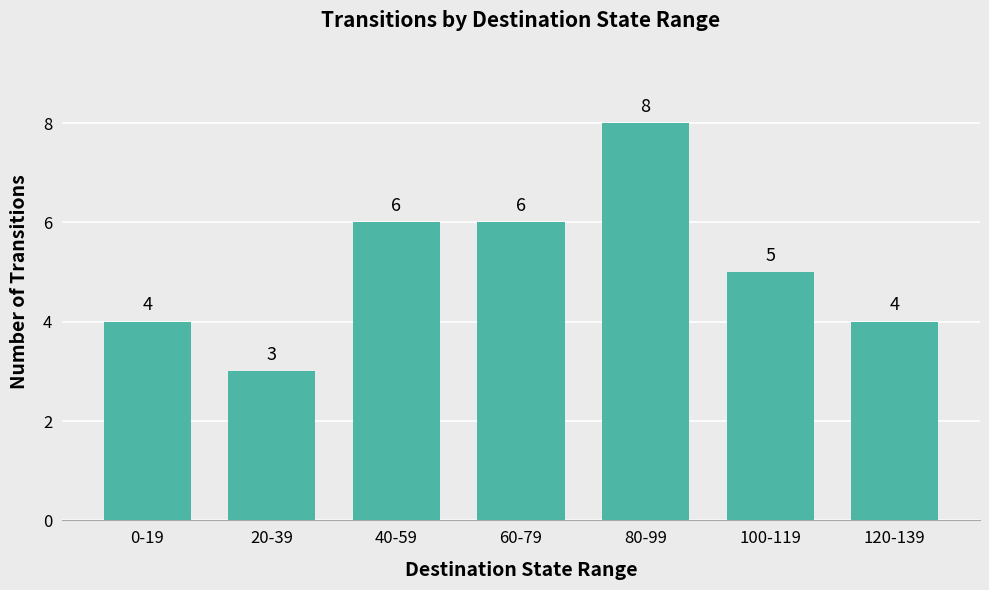

At which label does the data first exceed 5?

40-59